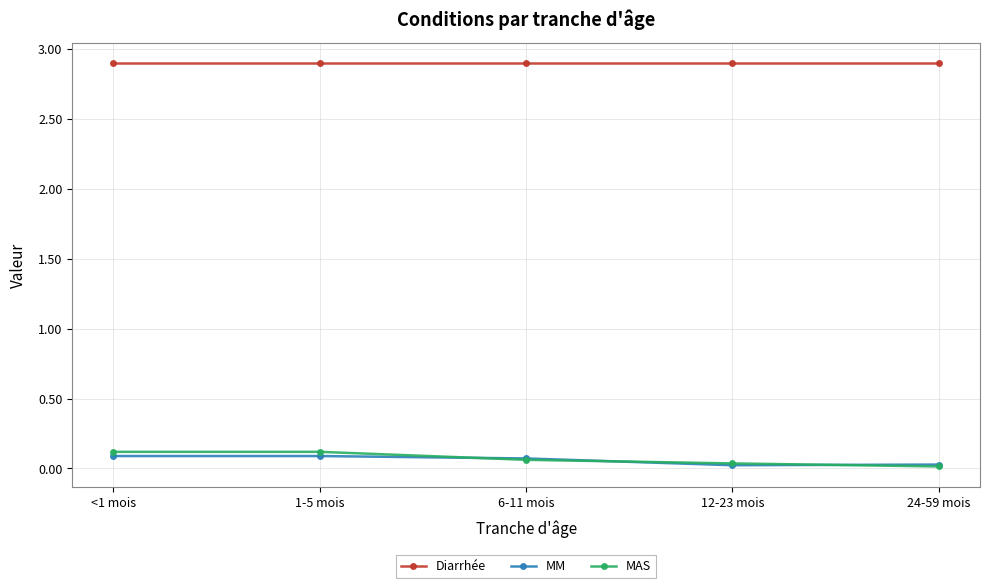

True or false: Diarrhée and MM intersect in this chart.

False